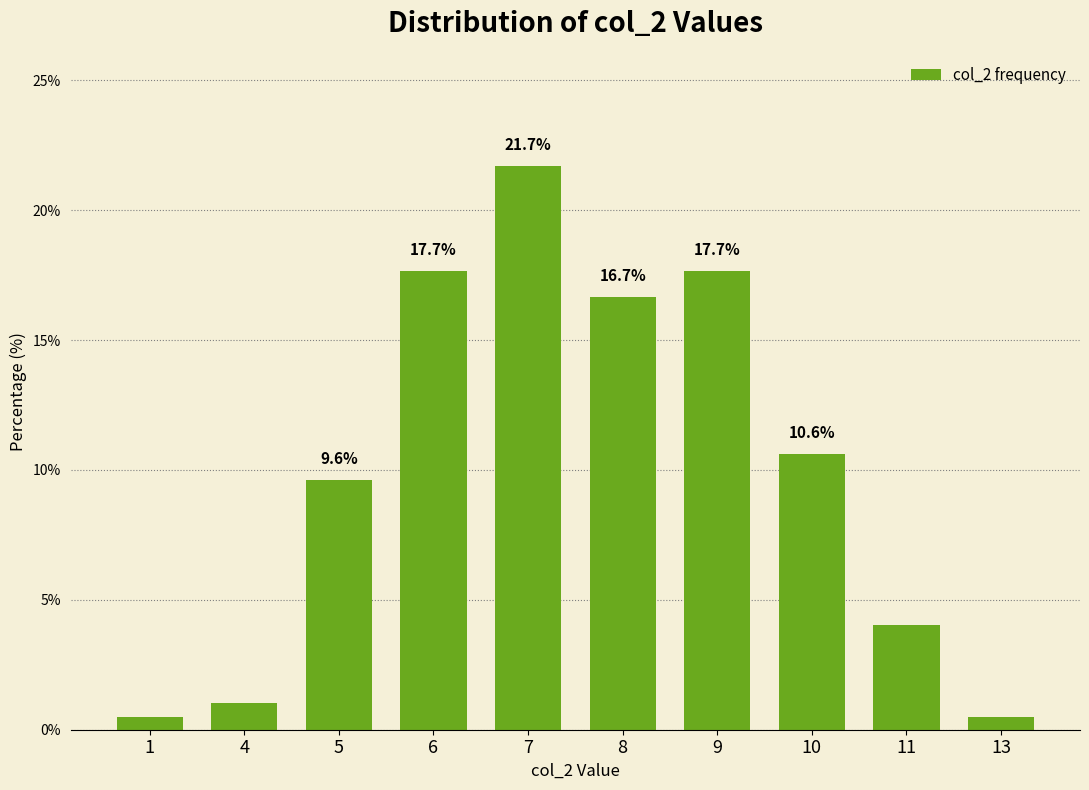

At which label does the data first exceed 10?

6